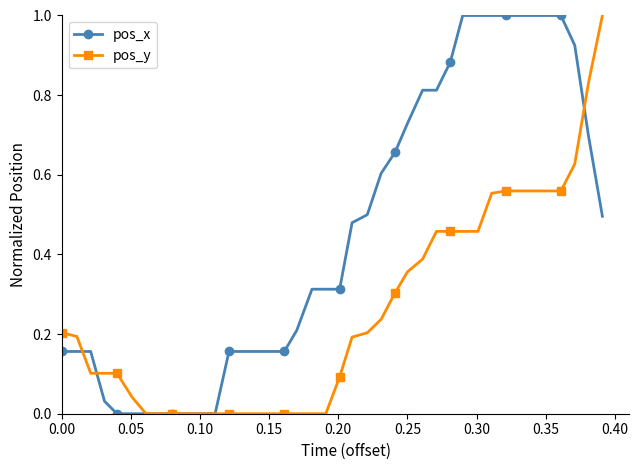

How many distinct data groups are displayed?

2